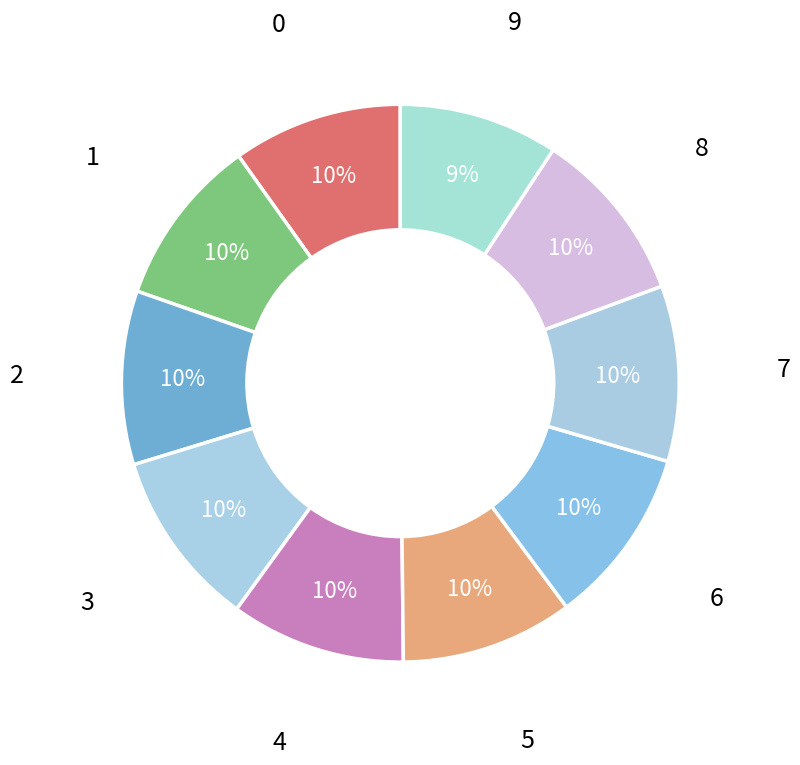

Is it true that 8 is 4% of the pie?

False